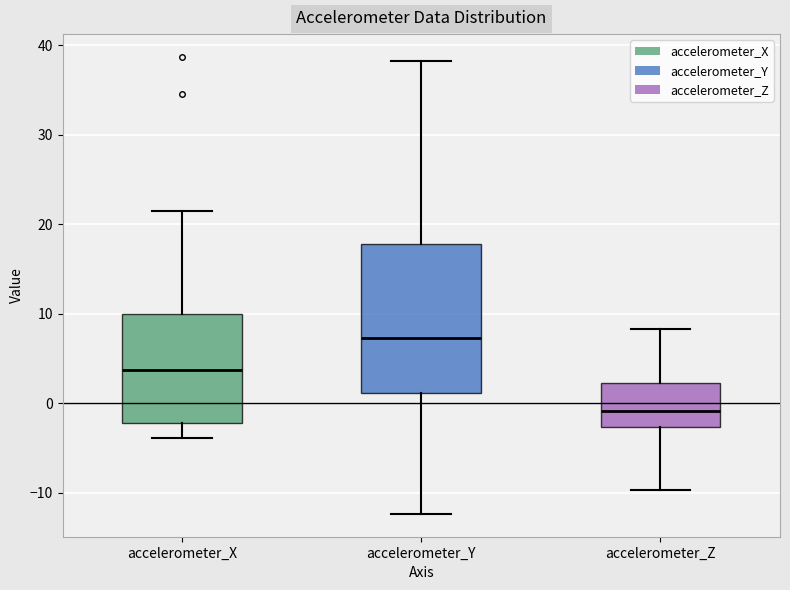

Where is the lower edge of the box for accelerometer_Z on the y-axis? The values are not printed on the chart, so give them approximately, as read against the axis.

-3